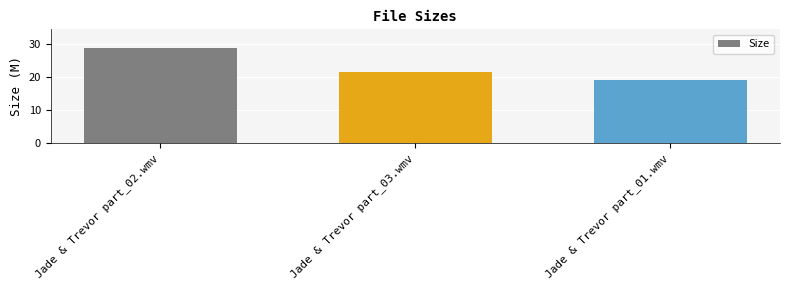

List the labels in order of value, smallest first.

Jade & Trevor part_01.wmv, Jade & Trevor part_03.wmv, Jade & Trevor part_02.wmv